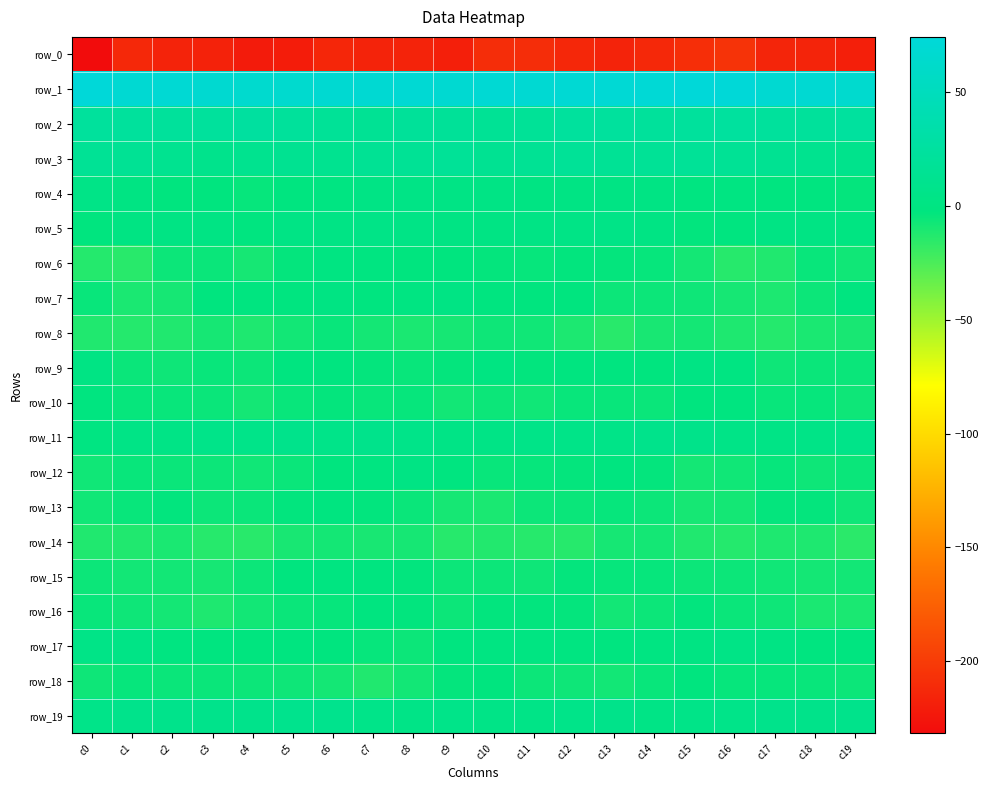

What is the total value across all series at c6?

-139.0